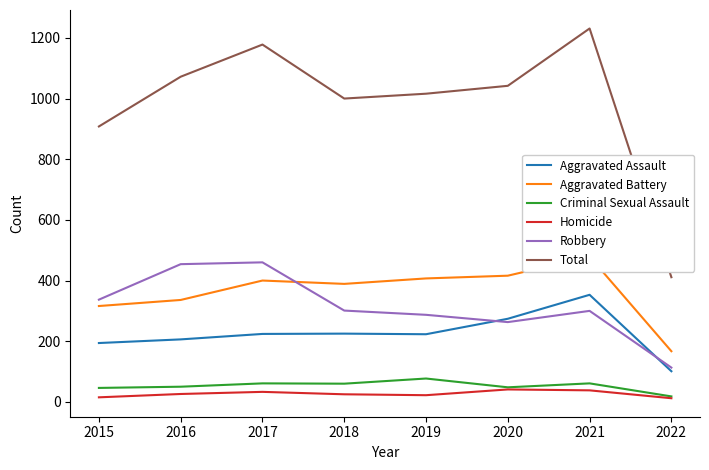

Between 2015 and 2021, which series saw the biggest shift?

Total